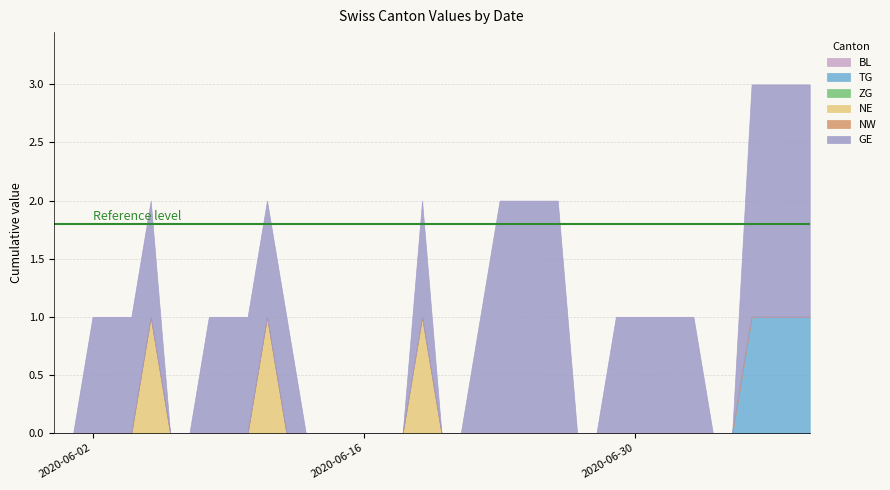

Reading left to right, extract all data points from this chart.

BL: 2020-05-31=0	2020-06-01=0	2020-06-02=0	2020-06-03=0	2020-06-04=0	2020-06-05=0	2020-06-06=0	2020-06-07=0	2020-06-08=0	2020-06-09=0	2020-06-10=0	2020-06-11=0	2020-06-12=0	2020-06-13=0	2020-06-14=0	2020-06-15=0	2020-06-16=0	2020-06-17=0	2020-06-18=0	2020-06-19=0	2020-06-20=0	2020-06-21=0	2020-06-22=0	2020-06-23=0	2020-06-24=0	2020-06-25=0	2020-06-26=0	2020-06-27=0	2020-06-28=0	2020-06-29=0	2020-06-30=0	2020-07-01=0	2020-07-02=0	2020-07-03=0	2020-07-04=0	2020-07-05=0	2020-07-06=0	2020-07-07=0	2020-07-08=0	2020-07-09=0
TG: 2020-05-31=0	2020-06-01=0	2020-06-02=0	2020-06-03=0	2020-06-04=0	2020-06-05=0	2020-06-06=0	2020-06-07=0	2020-06-08=0	2020-06-09=0	2020-06-10=0	2020-06-11=0	2020-06-12=0	2020-06-13=0	2020-06-14=0	2020-06-15=0	2020-06-16=0	2020-06-17=0	2020-06-18=0	2020-06-19=0	2020-06-20=0	2020-06-21=0	2020-06-22=0	2020-06-23=0	2020-06-24=0	2020-06-25=0	2020-06-26=0	2020-06-27=0	2020-06-28=0	2020-06-29=0	2020-06-30=0	2020-07-01=0	2020-07-02=0	2020-07-03=0	2020-07-04=0	2020-07-05=0	2020-07-06=1	2020-07-07=1	2020-07-08=1	2020-07-09=1
ZG: 2020-05-31=0	2020-06-01=0	2020-06-02=0	2020-06-03=0	2020-06-04=0	2020-06-05=0	2020-06-06=0	2020-06-07=0	2020-06-08=0	2020-06-09=0	2020-06-10=0	2020-06-11=0	2020-06-12=0	2020-06-13=0	2020-06-14=0	2020-06-15=0	2020-06-16=0	2020-06-17=0	2020-06-18=0	2020-06-19=0	2020-06-20=0	2020-06-21=0	2020-06-22=0	2020-06-23=0	2020-06-24=0	2020-06-25=0	2020-06-26=0	2020-06-27=0	2020-06-28=0	2020-06-29=0	2020-06-30=0	2020-07-01=0	2020-07-02=0	2020-07-03=0	2020-07-04=0	2020-07-05=0	2020-07-06=0	2020-07-07=0	2020-07-08=0	2020-07-09=0
NE: 2020-05-31=0	2020-06-01=0	2020-06-02=0	2020-06-03=0	2020-06-04=0	2020-06-05=1	2020-06-06=0	2020-06-07=0	2020-06-08=0	2020-06-09=0	2020-06-10=0	2020-06-11=1	2020-06-12=0	2020-06-13=0	2020-06-14=0	2020-06-15=0	2020-06-16=0	2020-06-17=0	2020-06-18=0	2020-06-19=1	2020-06-20=0	2020-06-21=0	2020-06-22=0	2020-06-23=0	2020-06-24=0	2020-06-25=0	2020-06-26=0	2020-06-27=0	2020-06-28=0	2020-06-29=0	2020-06-30=0	2020-07-01=0	2020-07-02=0	2020-07-03=0	2020-07-04=0	2020-07-05=0	2020-07-06=0	2020-07-07=0	2020-07-08=0	2020-07-09=0
NW: 2020-05-31=0	2020-06-01=0	2020-06-02=0	2020-06-03=0	2020-06-04=0	2020-06-05=0	2020-06-06=0	2020-06-07=0	2020-06-08=0	2020-06-09=0	2020-06-10=0	2020-06-11=0	2020-06-12=0	2020-06-13=0	2020-06-14=0	2020-06-15=0	2020-06-16=0	2020-06-17=0	2020-06-18=0	2020-06-19=0	2020-06-20=0	2020-06-21=0	2020-06-22=0	2020-06-23=0	2020-06-24=0	2020-06-25=0	2020-06-26=0	2020-06-27=0	2020-06-28=0	2020-06-29=0	2020-06-30=0	2020-07-01=0	2020-07-02=0	2020-07-03=0	2020-07-04=0	2020-07-05=0	2020-07-06=0	2020-07-07=0	2020-07-08=0	2020-07-09=0
GE: 2020-05-31=0	2020-06-01=0	2020-06-02=1	2020-06-03=1	2020-06-04=1	2020-06-05=1	2020-06-06=0	2020-06-07=0	2020-06-08=1	2020-06-09=1	2020-06-10=1	2020-06-11=1	2020-06-12=1	2020-06-13=0	2020-06-14=0	2020-06-15=0	2020-06-16=0	2020-06-17=0	2020-06-18=0	2020-06-19=1	2020-06-20=0	2020-06-21=0	2020-06-22=1	2020-06-23=2	2020-06-24=2	2020-06-25=2	2020-06-26=2	2020-06-27=0	2020-06-28=0	2020-06-29=1	2020-06-30=1	2020-07-01=1	2020-07-02=1	2020-07-03=1	2020-07-04=0	2020-07-05=0	2020-07-06=2	2020-07-07=2	2020-07-08=2	2020-07-09=2